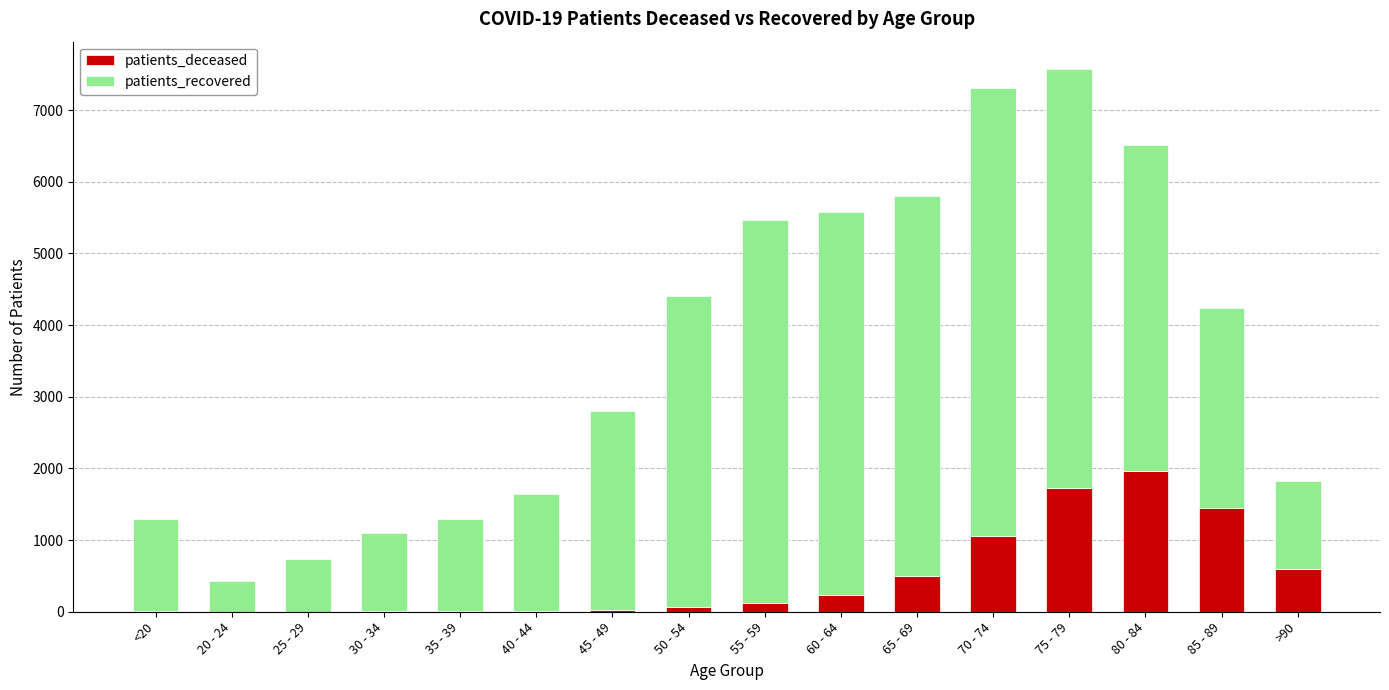

The value of patients_deceased at 85 - 89 is 915. True or false?

False